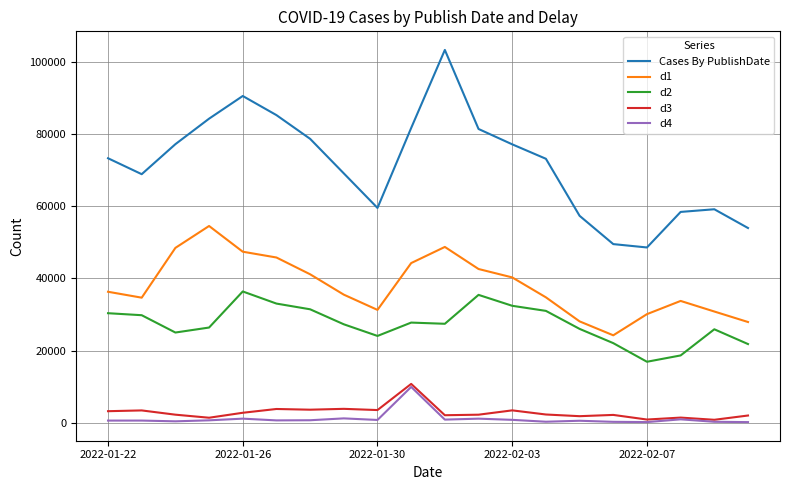

Which series has the widest spread of values?

Cases By PublishDate